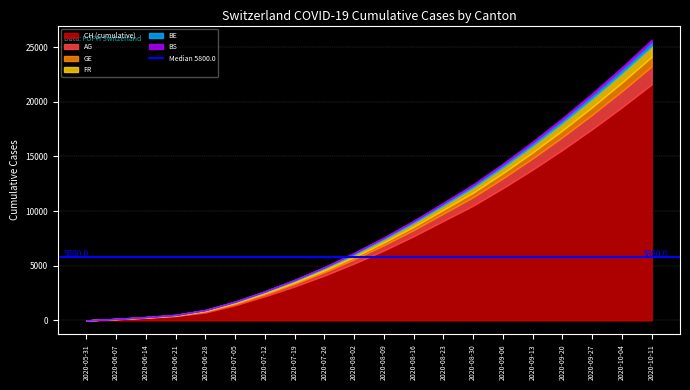

Reading left to right, extract all data points from this chart.

CH (cumulative): 2020-05-31=0	2020-06-07=107	2020-06-14=234	2020-06-21=398	2020-06-28=720	2020-07-05=1385	2020-07-12=2200	2020-07-19=3100	2020-07-26=4100	2020-08-02=5200	2020-08-09=6400	2020-08-16=7700	2020-08-23=9100	2020-08-30=10500	2020-09-06=12100	2020-09-13=13800	2020-09-20=15600	2020-09-27=17500	2020-10-04=19500	2020-10-11=21600
AG: 2020-05-31=0	2020-06-07=5	2020-06-14=16	2020-06-21=26	2020-06-28=88	2020-07-05=125	2020-07-12=180	2020-07-19=240	2020-07-26=310	2020-08-02=390	2020-08-09=480	2020-08-16=570	2020-08-23=670	2020-08-30=780	2020-09-06=900	2020-09-13=1030	2020-09-20=1170	2020-09-27=1320	2020-10-04=1480	2020-10-11=1650
GE: 2020-05-31=0	2020-06-07=13	2020-06-14=20	2020-06-21=31	2020-06-28=56	2020-07-05=69	2020-07-12=95	2020-07-19=125	2020-07-26=160	2020-08-02=200	2020-08-09=245	2020-08-16=295	2020-08-23=350	2020-08-30=410	2020-09-06=475	2020-09-13=545	2020-09-20=620	2020-09-27=700	2020-10-04=785	2020-10-11=875
FR: 2020-05-31=0	2020-06-07=9	2020-06-14=22	2020-06-21=32	2020-06-28=61	2020-07-05=92	2020-07-12=120	2020-07-19=155	2020-07-26=195	2020-08-02=240	2020-08-09=290	2020-08-16=345	2020-08-23=405	2020-08-30=470	2020-09-06=540	2020-09-13=615	2020-09-20=695	2020-09-27=780	2020-10-04=870	2020-10-11=965
BE: 2020-05-31=0	2020-06-07=8	2020-06-14=16	2020-06-21=18	2020-06-28=27	2020-07-05=49	2020-07-12=60	2020-07-19=75	2020-07-26=92	2020-08-02=111	2020-08-09=132	2020-08-16=155	2020-08-23=180	2020-08-30=207	2020-09-06=236	2020-09-13=267	2020-09-20=300	2020-09-27=335	2020-10-04=372	2020-10-11=411
BS: 2020-05-31=0	2020-06-07=4	2020-06-14=5	2020-06-21=7	2020-06-28=7	2020-07-05=12	2020-07-12=18	2020-07-19=25	2020-07-26=33	2020-08-02=42	2020-08-09=52	2020-08-16=63	2020-08-23=75	2020-08-30=88	2020-09-06=102	2020-09-13=117	2020-09-20=133	2020-09-27=150	2020-10-04=168	2020-10-11=187